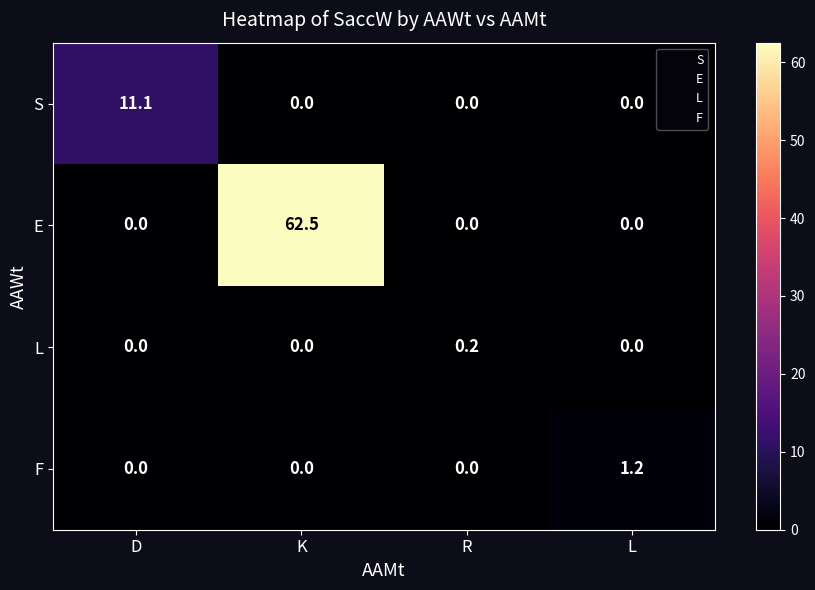

Reading right to left, what are all the values shown in this chart?

S: L=0.0	R=0.0	K=0.0	D=11.1
E: L=0.0	R=0.0	K=62.5	D=0.0
L: L=0.0	R=0.2	K=0.0	D=0.0
F: L=1.2	R=0.0	K=0.0	D=0.0